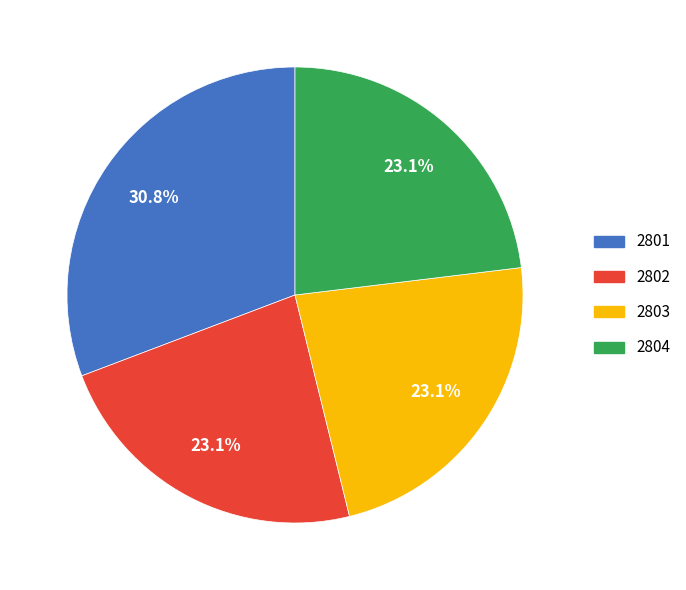

Is there any slice that represents more than half of the pie?

No